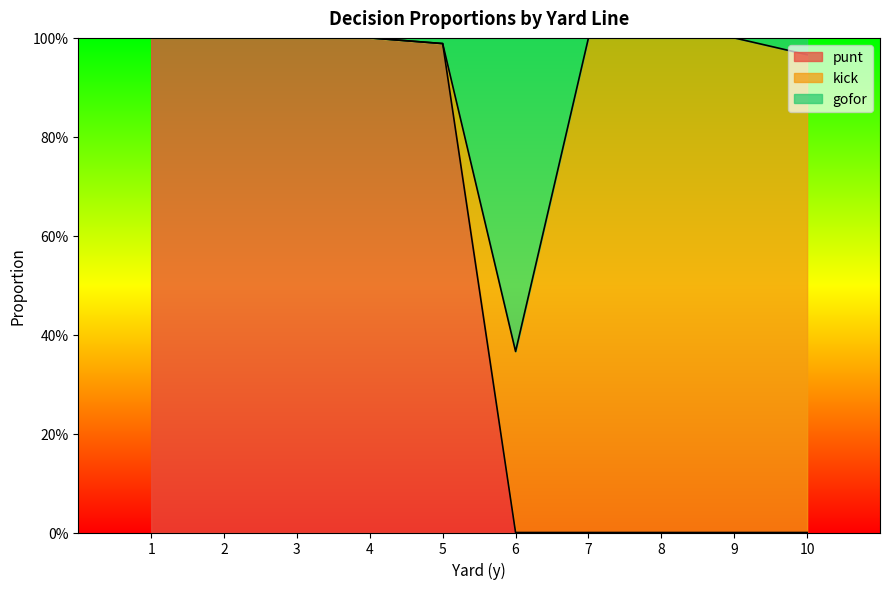

What is the value of the punt point at the 5th from the left?

1.0